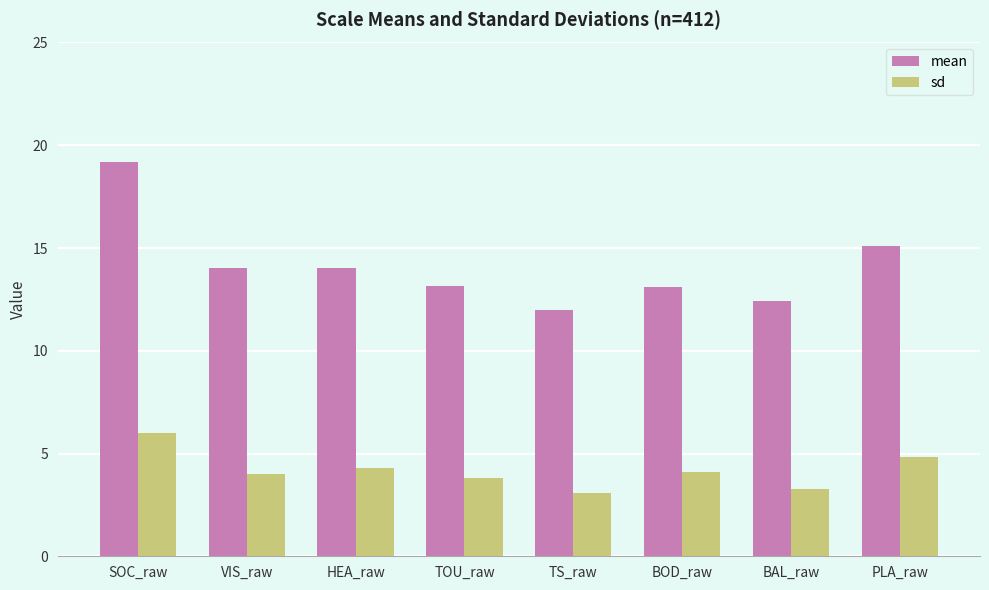

What position from the right is HEA_raw?

6